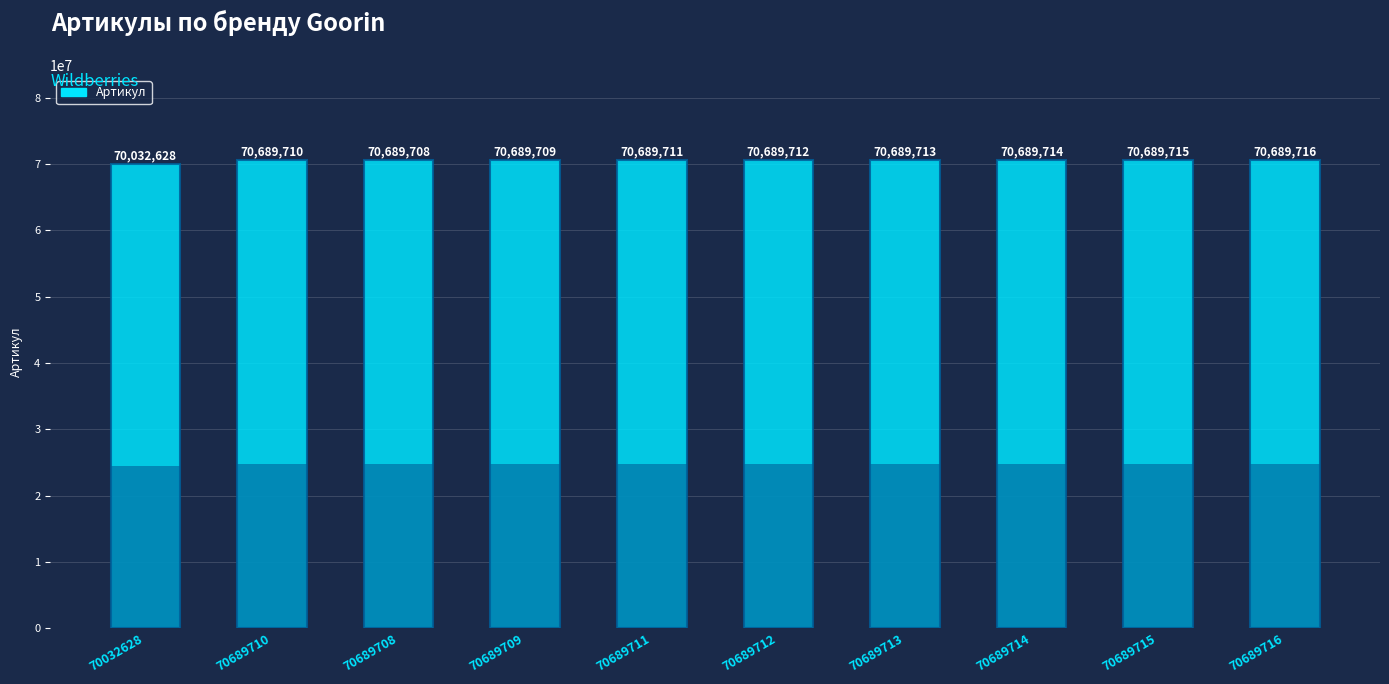

Rank the categories by value from lowest to highest.

70032628, 70689708, 70689709, 70689710, 70689711, 70689712, 70689713, 70689714, 70689715, 70689716